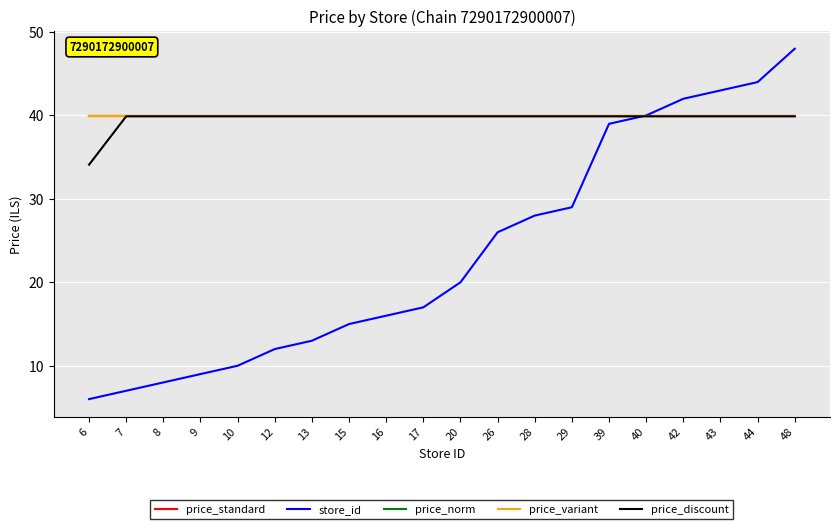

Does the chart display data point markers on the line(s)?

No